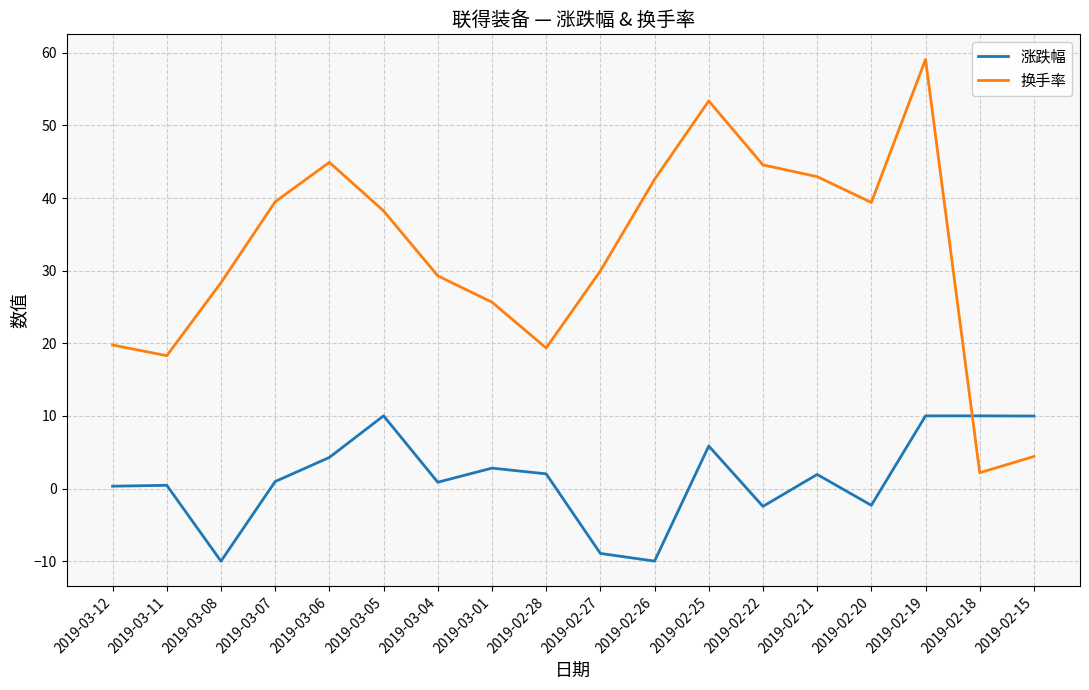

Is this an area chart (filled region under the line)?

No